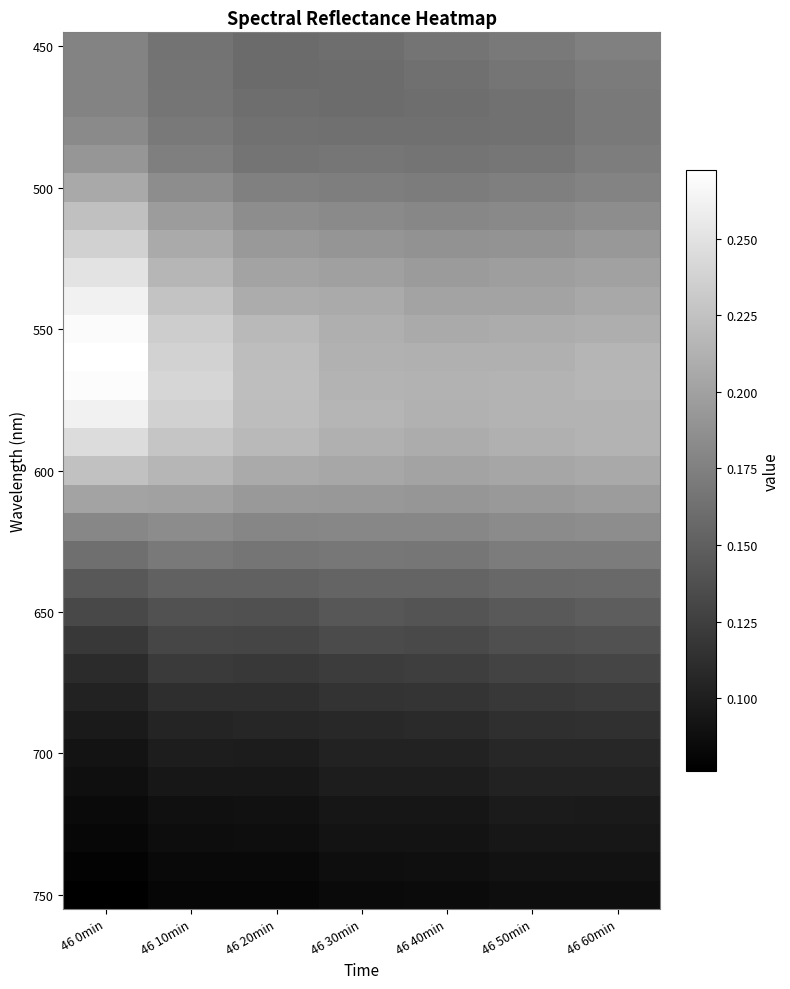

Which label corresponds to the smallest value in the chart?

46 0min